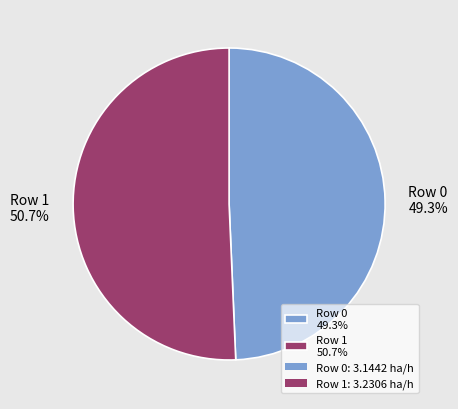

Which slice represents more than half of the pie?

Row 1